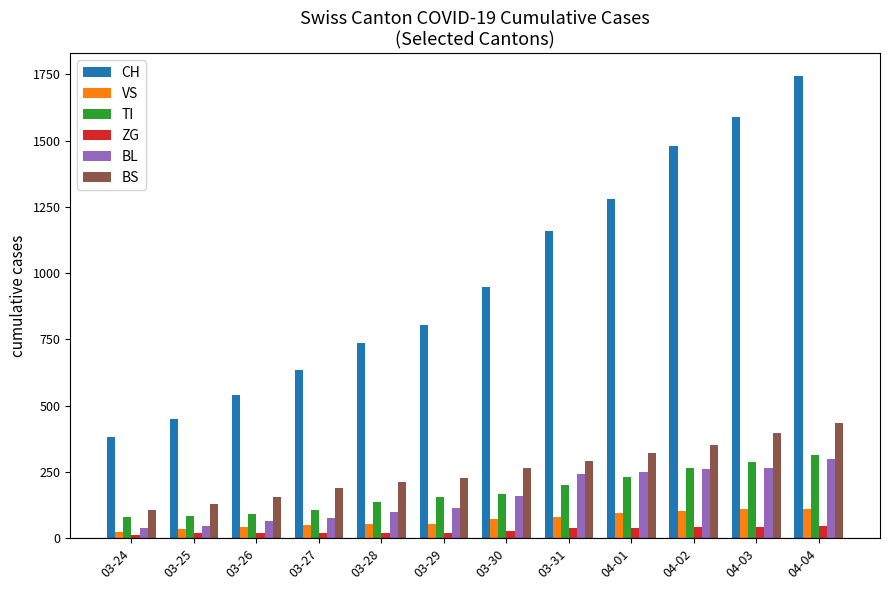

What is the sum of the VS values at 03-29 and 04-02?

158